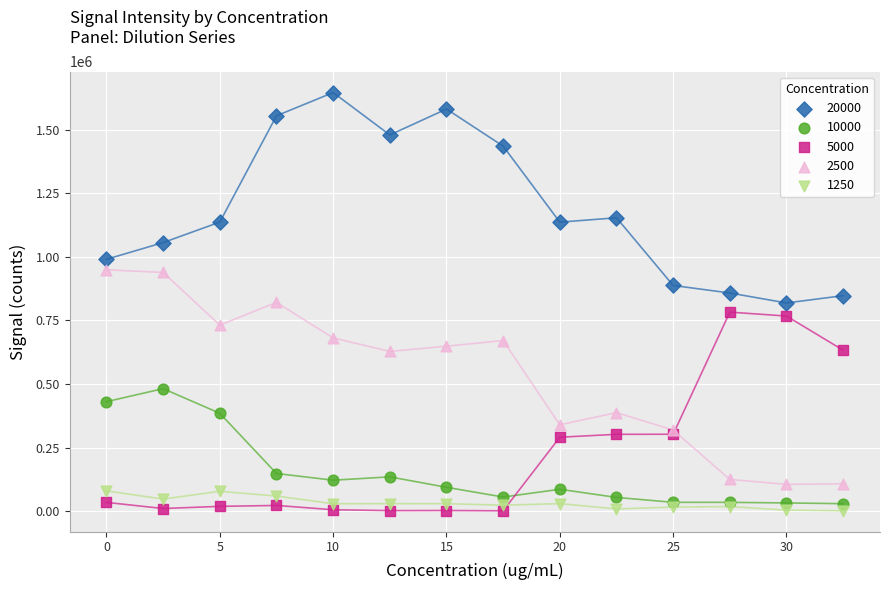

Which series contains the highest Y value?

20000